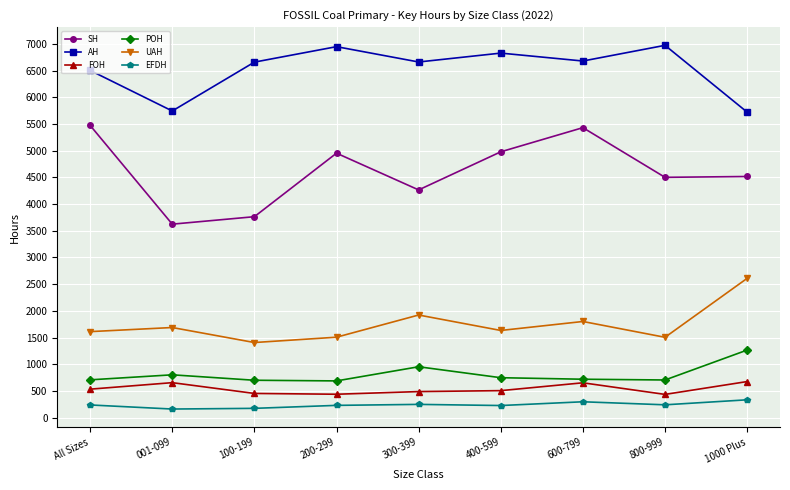

What value does the POH series have at 1000 Plus?

1266.6